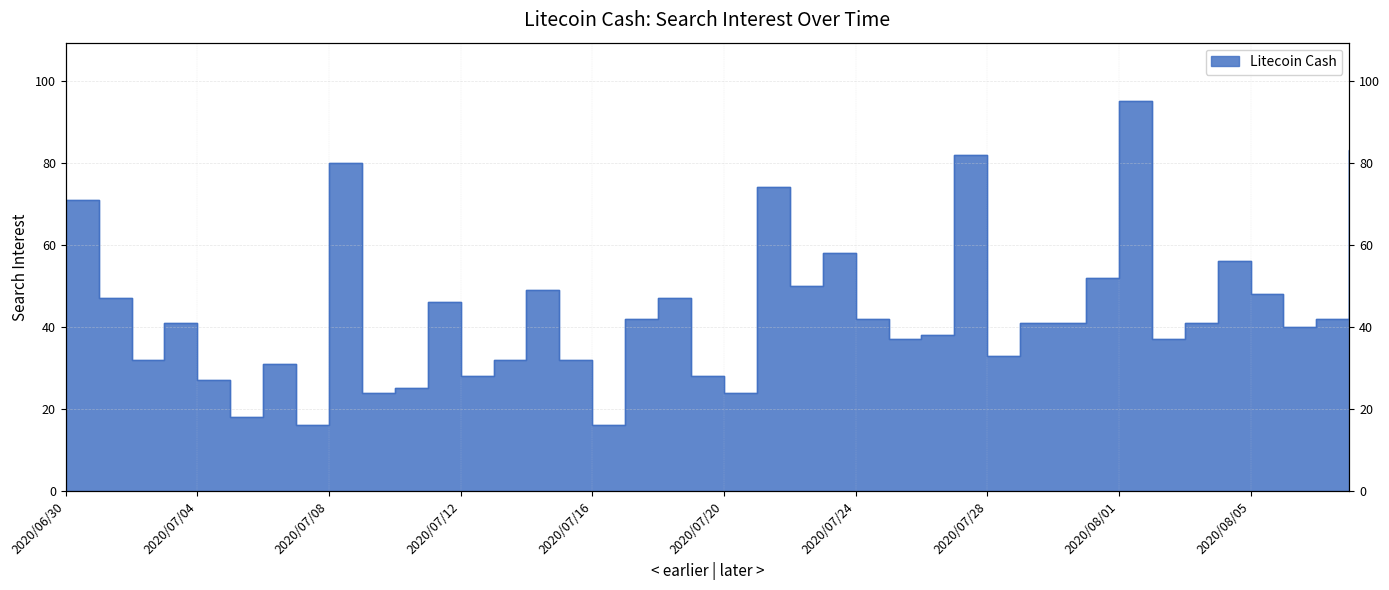

The value at 2020/07/22 is 50. True or false?

True